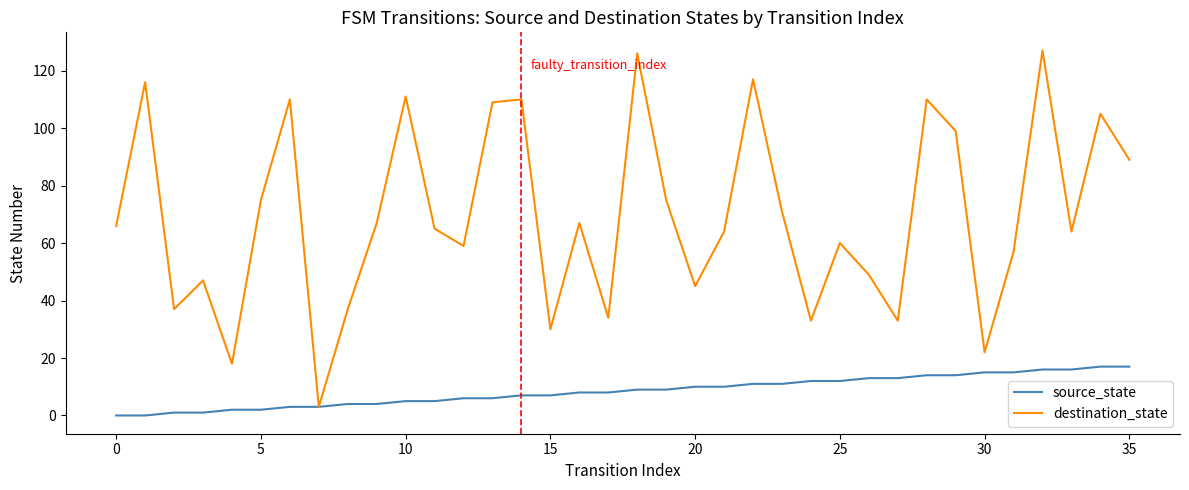

Which series has the largest total across all categories?

destination_state